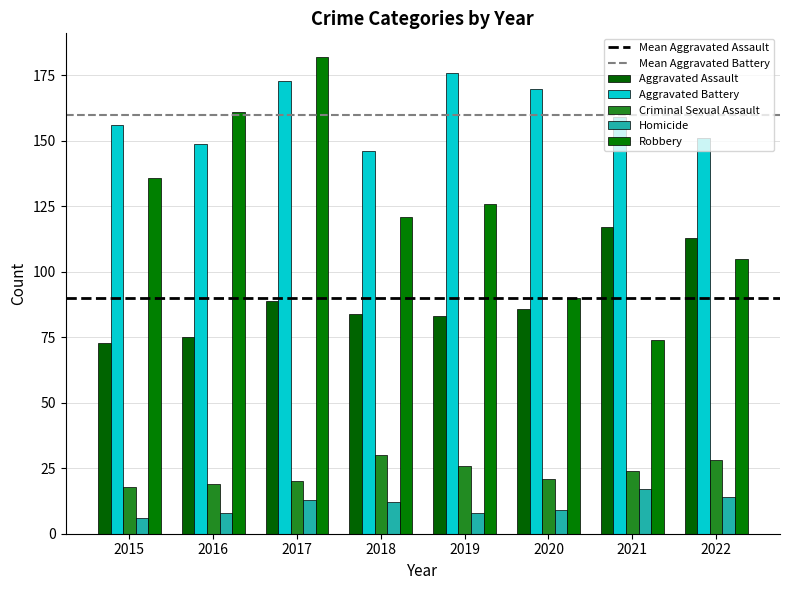

At which label is Criminal Sexual Assault closest to 24?

2021